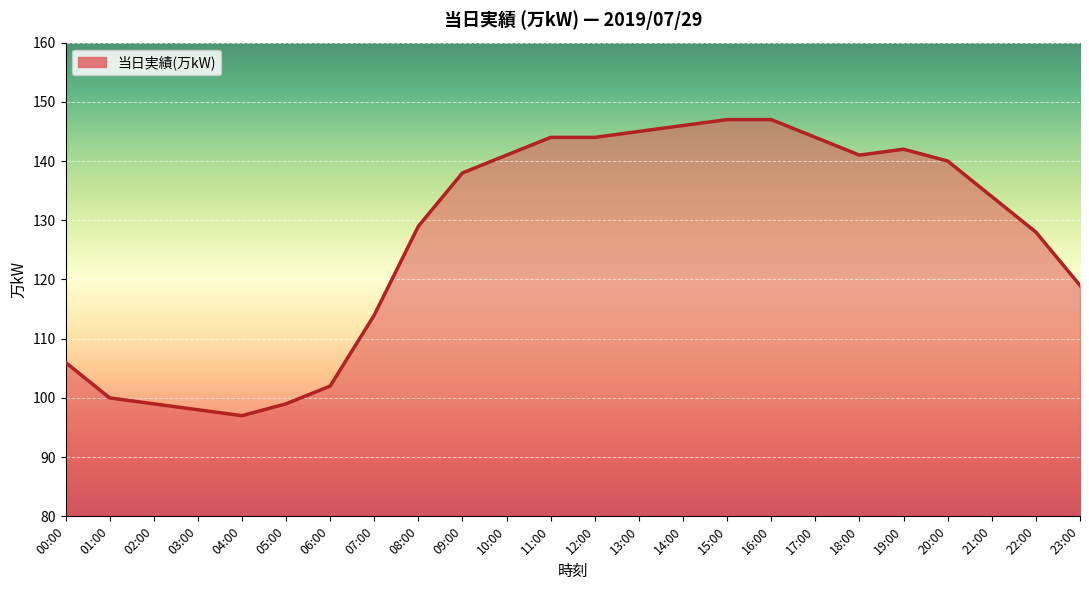

What is the average value?

127